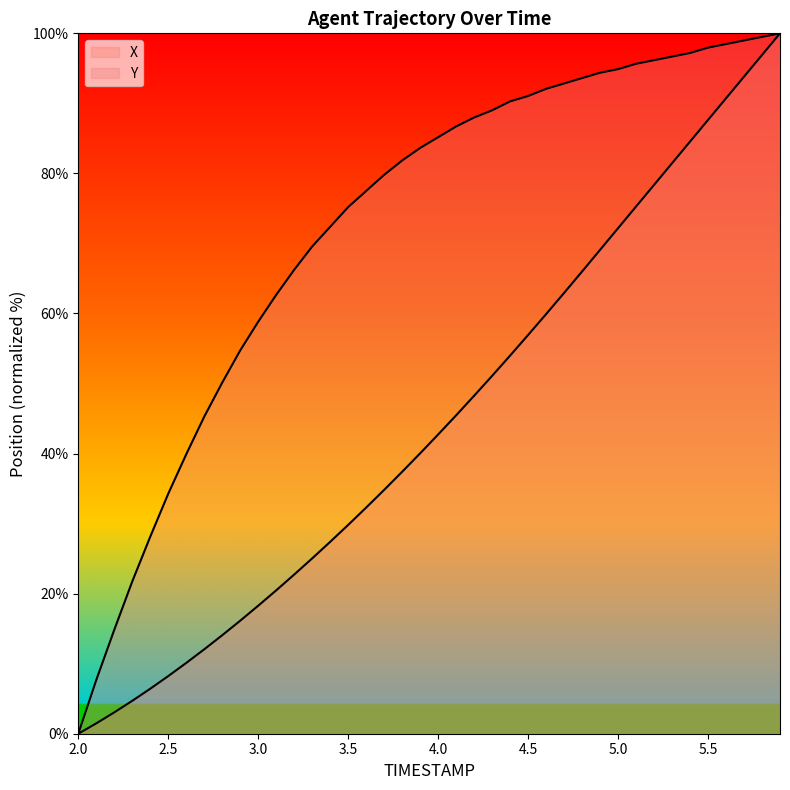

Which has a higher value, 4.6 or 2.7?

4.6